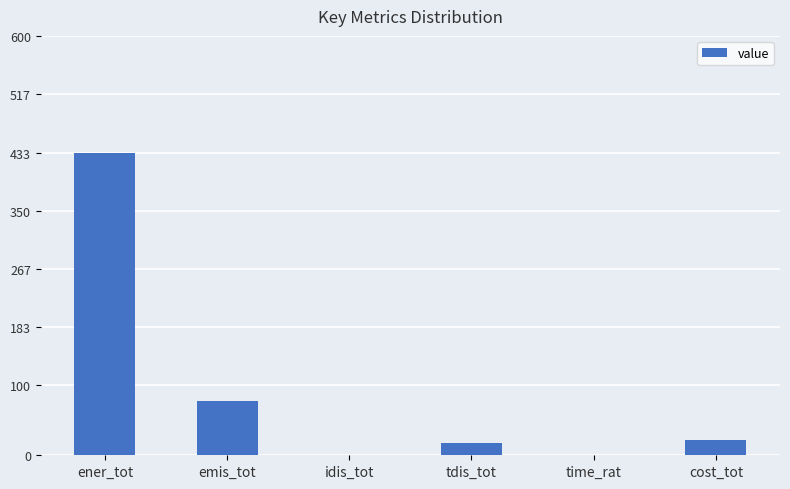

Does the chart contain stacked bars?

No